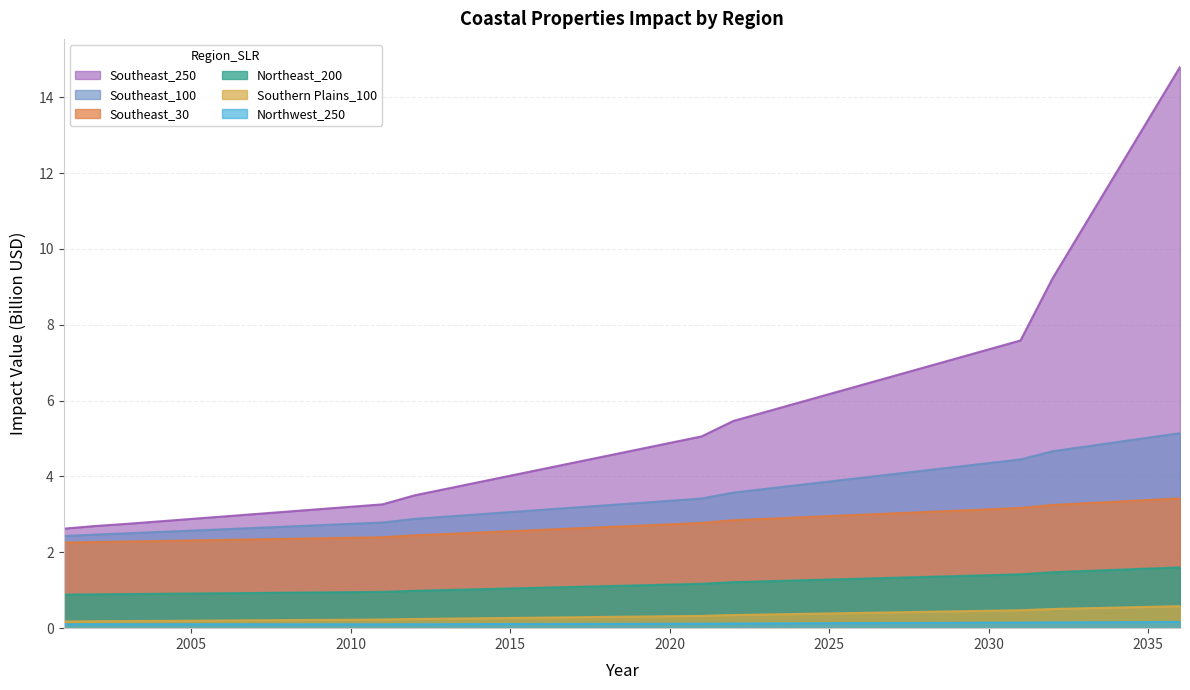

List the series in order of their peak value, lowest first.

Northwest_250, Southern Plains_100, Northeast_200, Southeast_30, Southeast_100, Southeast_250